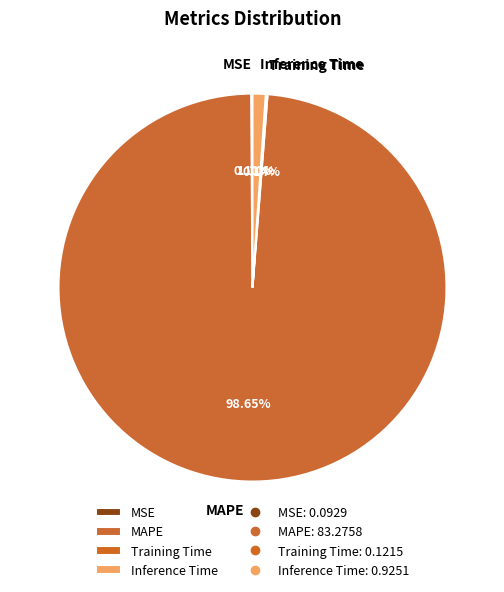

Which slice represents more than half of the pie?

MAPE